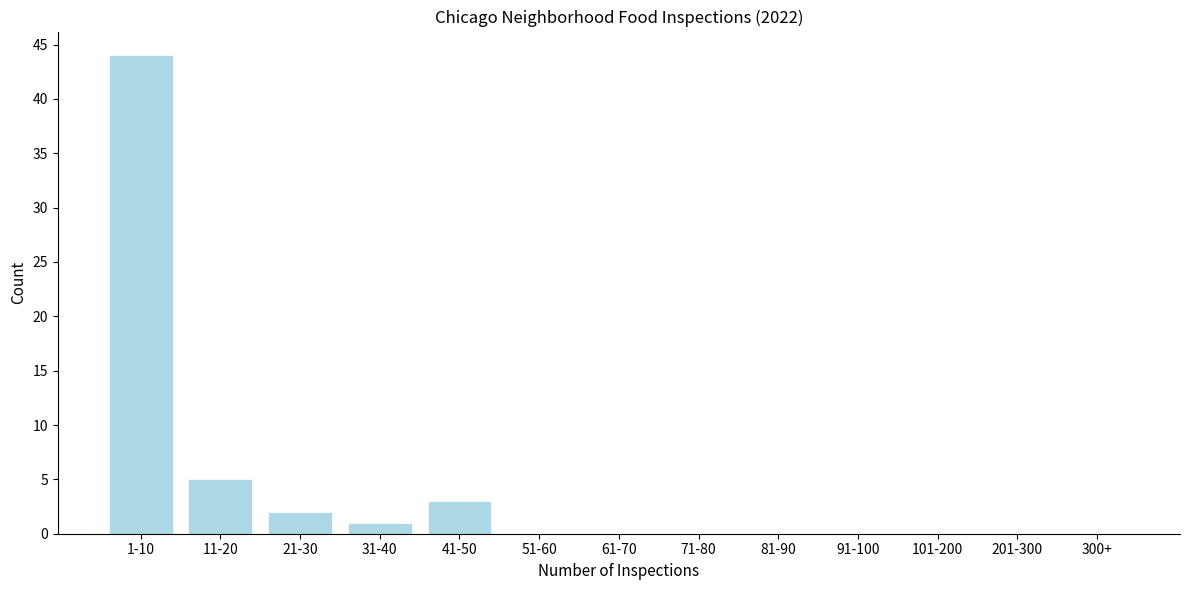

Reading left to right, transcribe all the data shown in this chart.

1-10=44	11-20=5	21-30=2	31-40=1	41-50=3	51-60=0	61-70=0	71-80=0	81-90=0	91-100=0	101-200=0	201-300=0	300+=0